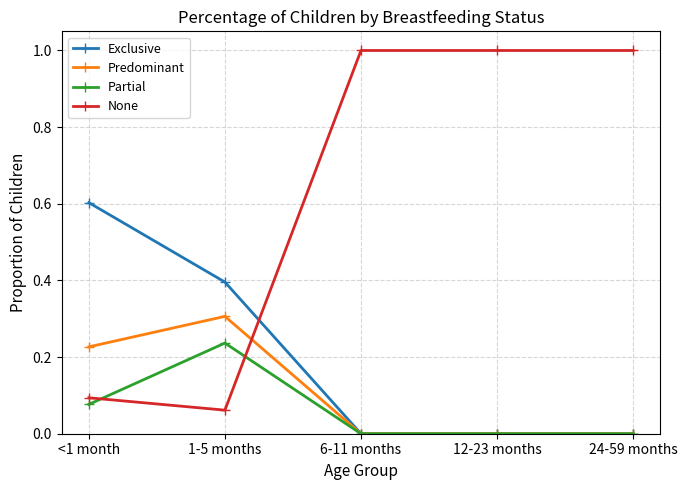

At 1-5 months, list the series in order from largest to smallest.

Exclusive, Predominant, Partial, None